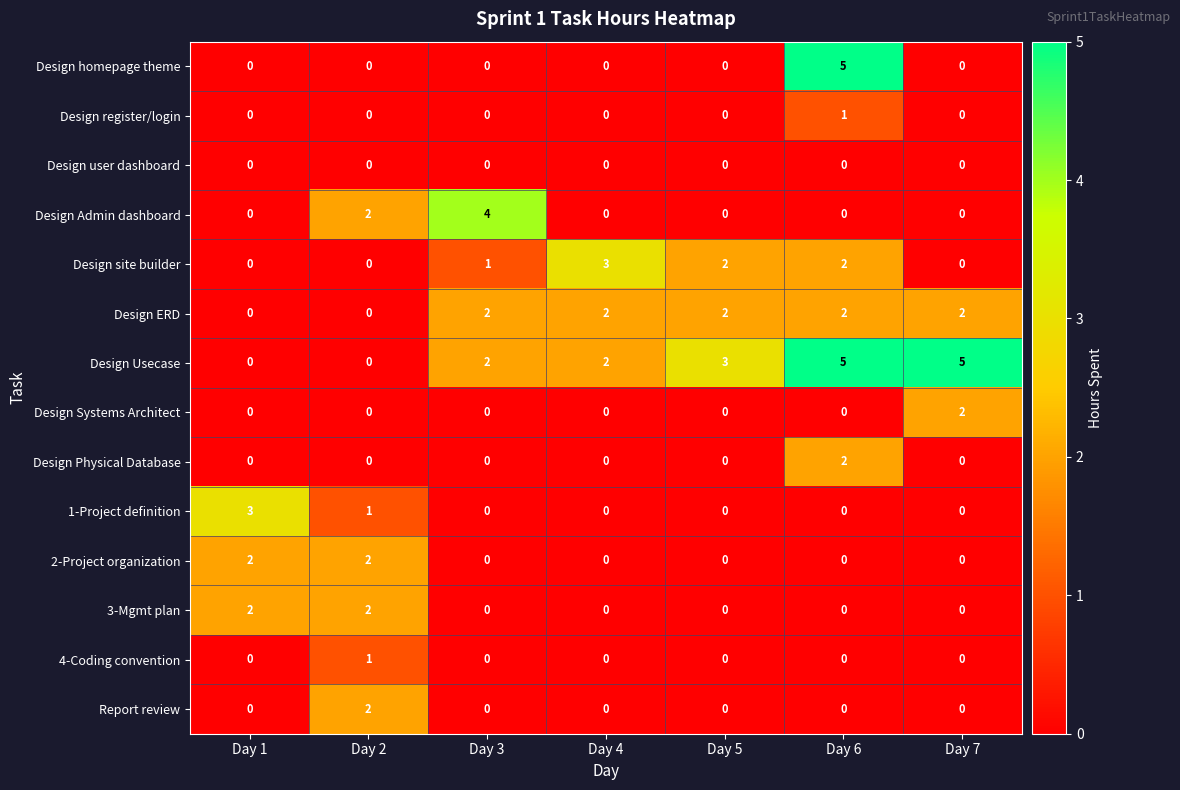

The Design homepage theme series shows 0 at Day 3. True or false?

True